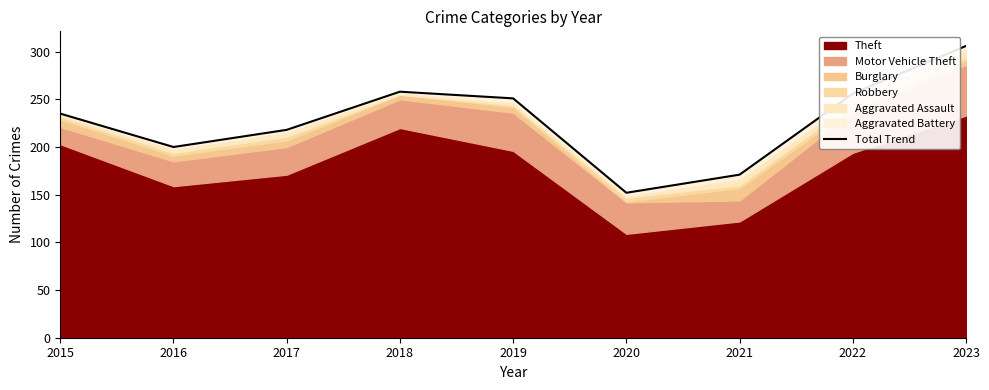

What is the approximate value at 2015?

235